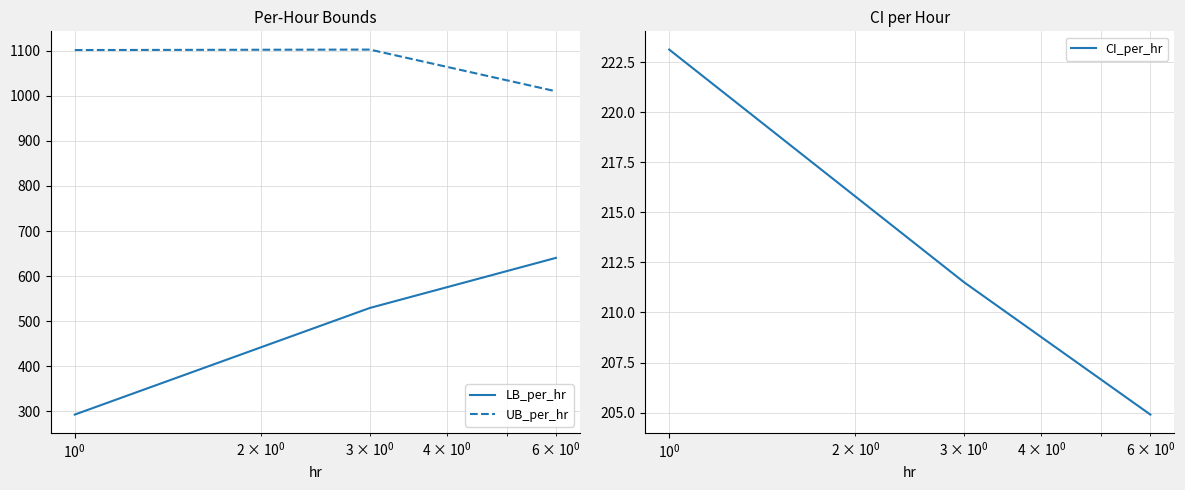

What is the highest value of the CI_per_hr series?

223.1